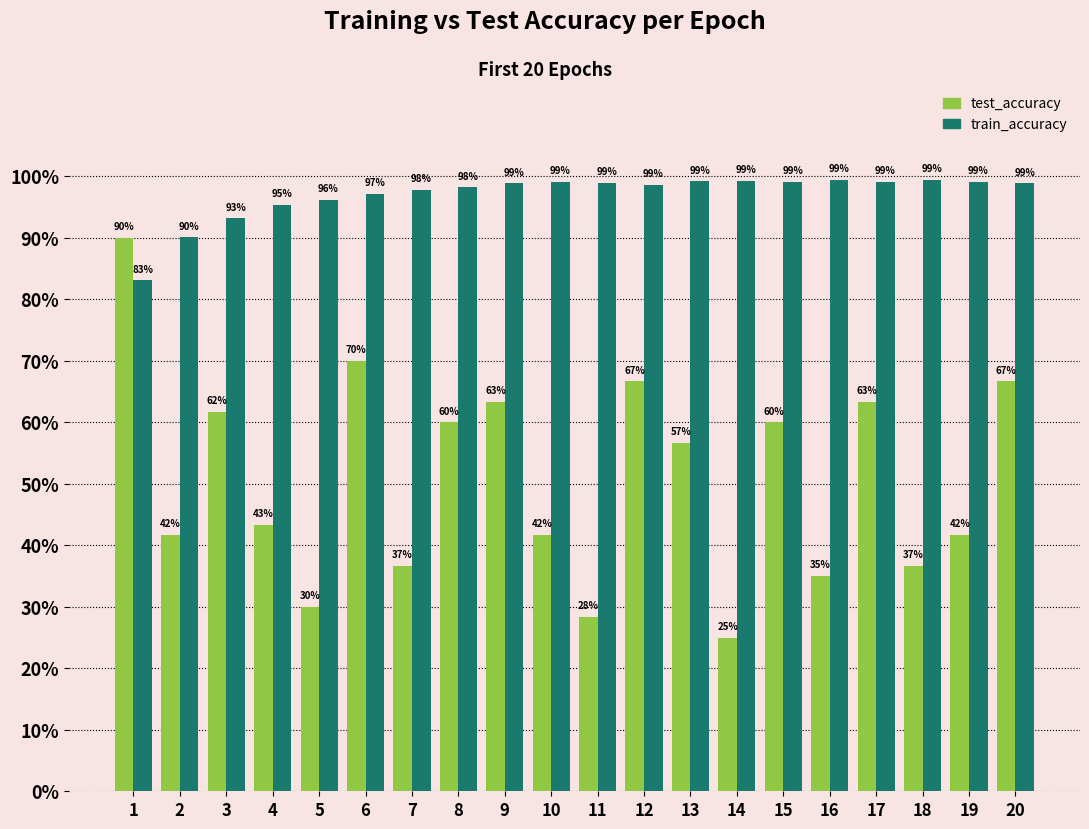

Which series has the widest spread of values?

test_accuracy